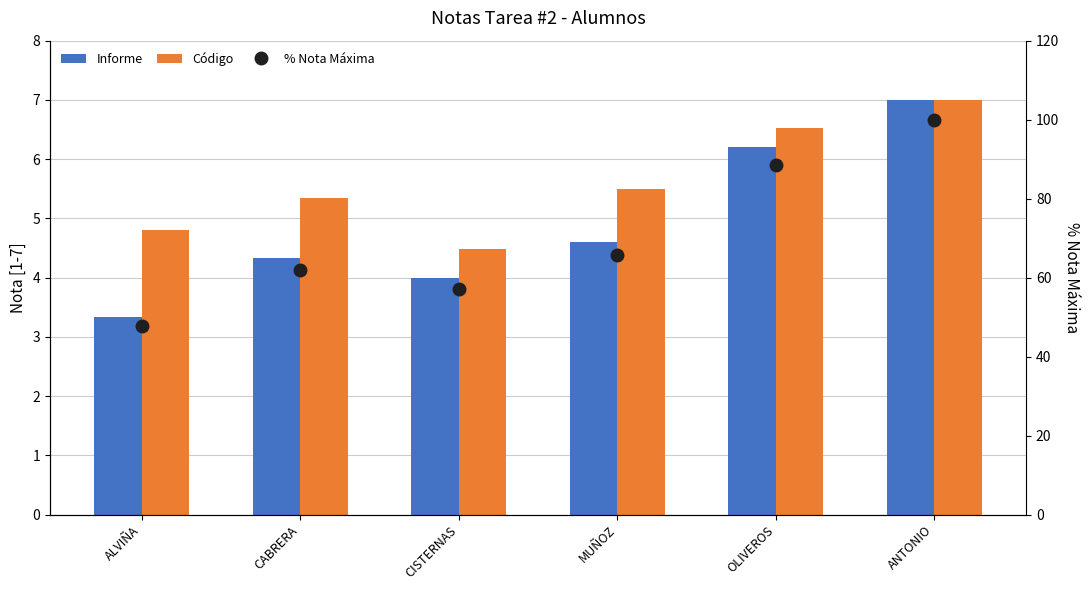

Where does the Informe series first go above 4?

CABRERA